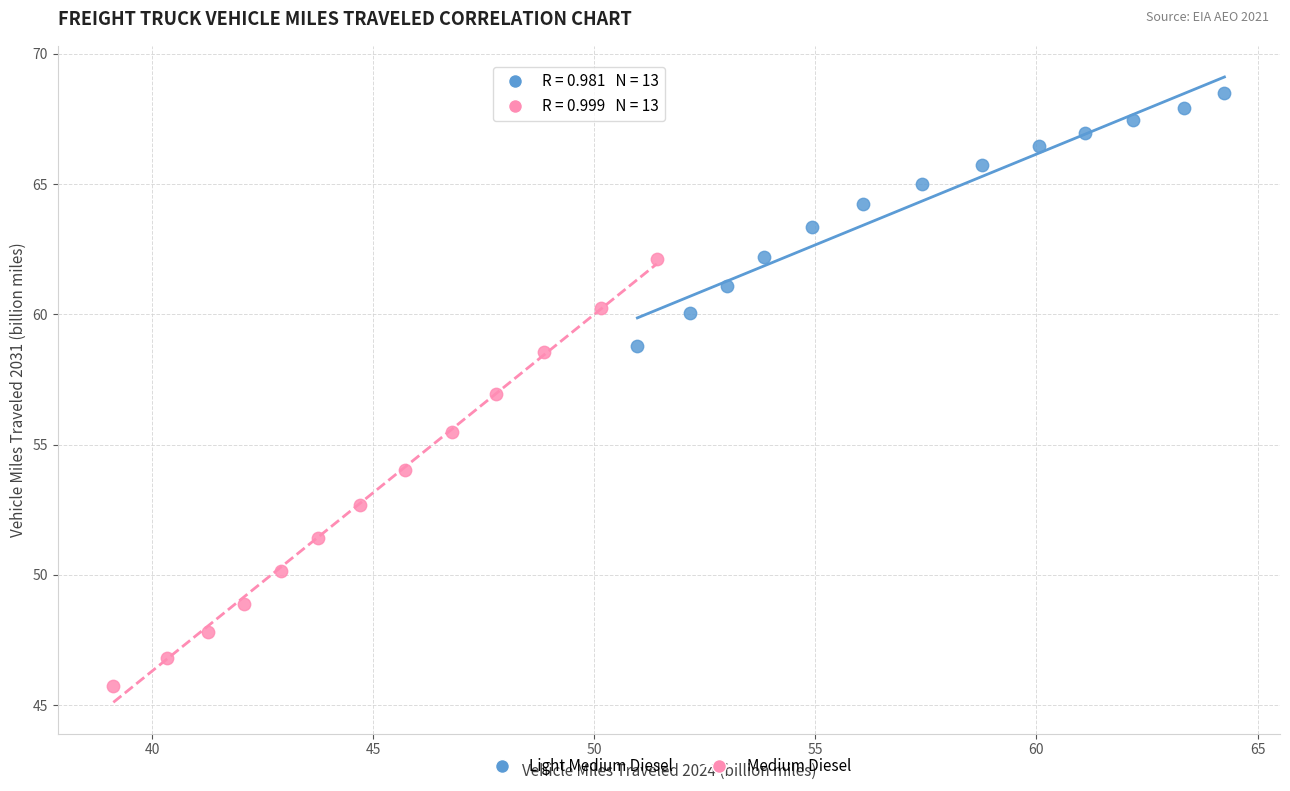

Which series reaches the minimum Y coordinate?

Medium Diesel